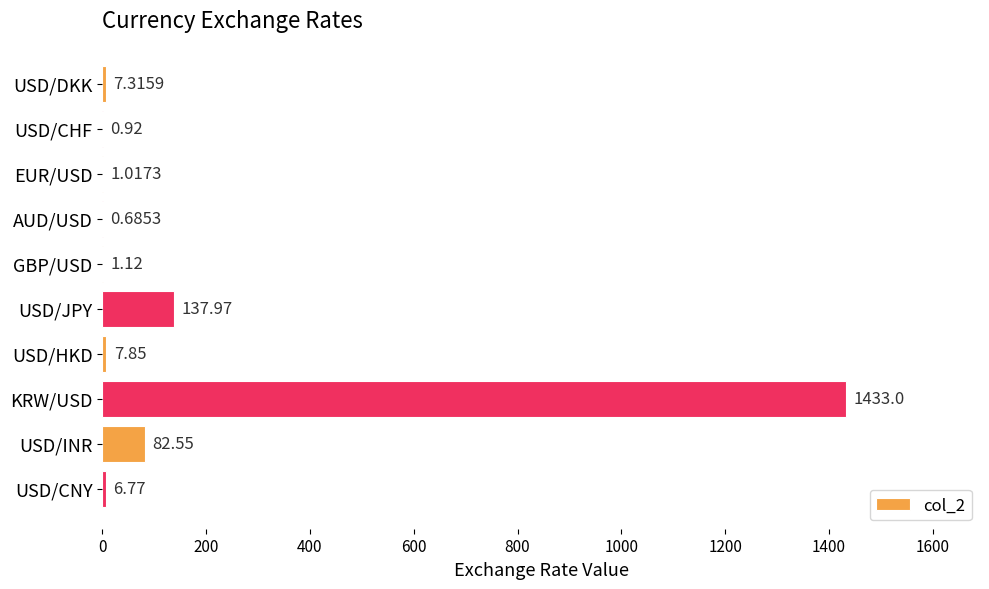

What is the change in value from USD/DKK to KRW/USD?

+1425.7